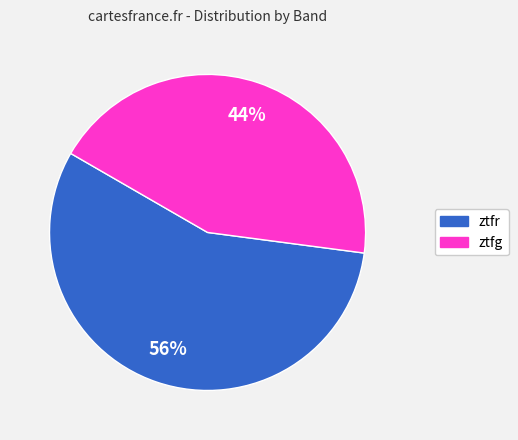

Which slice is the largest?

ztfr